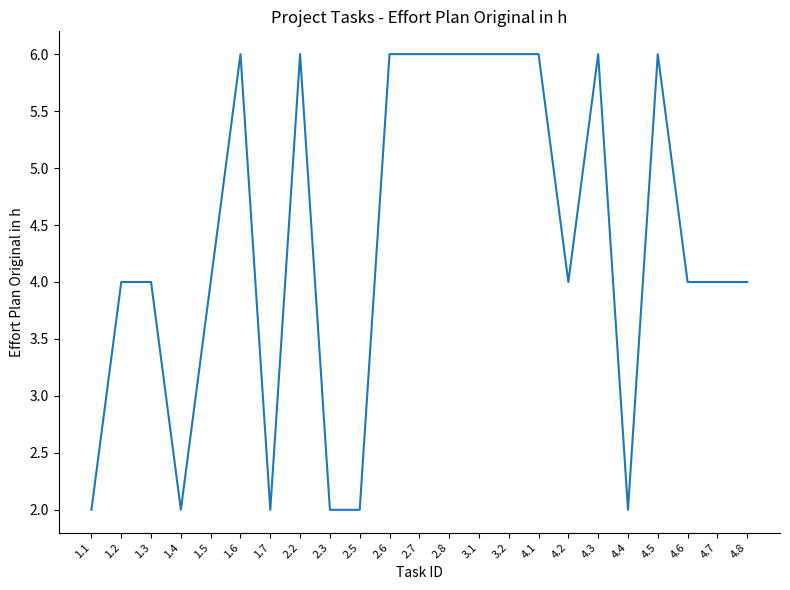

At which category does the data reach its first local valley?

1.4